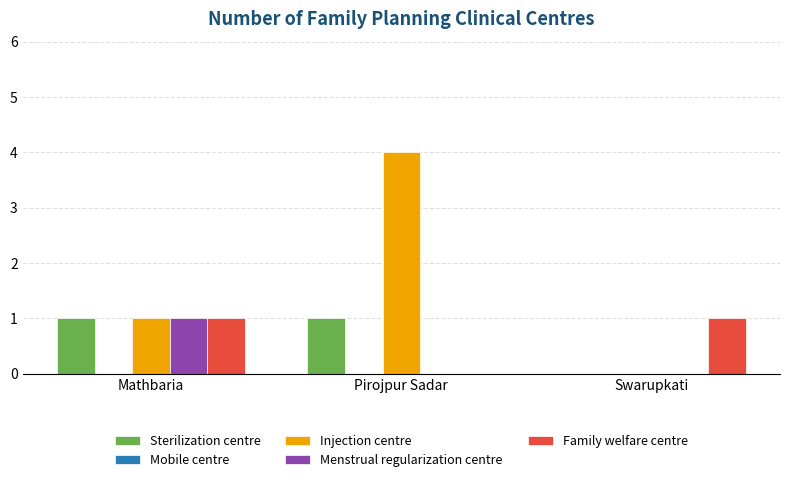

Between Pirojpur Sadar and Swarupkati, which series saw the biggest shift?

Injection centre